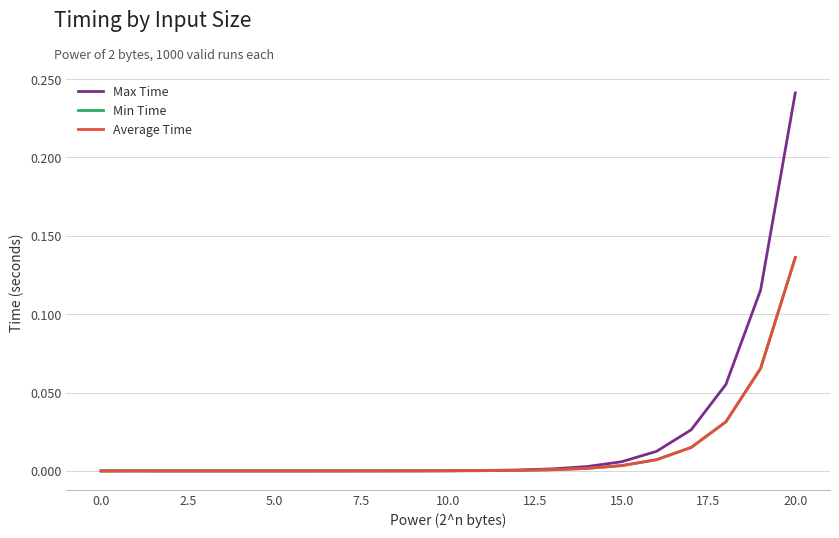

Which series has the largest range (max minus min)?

Max Time